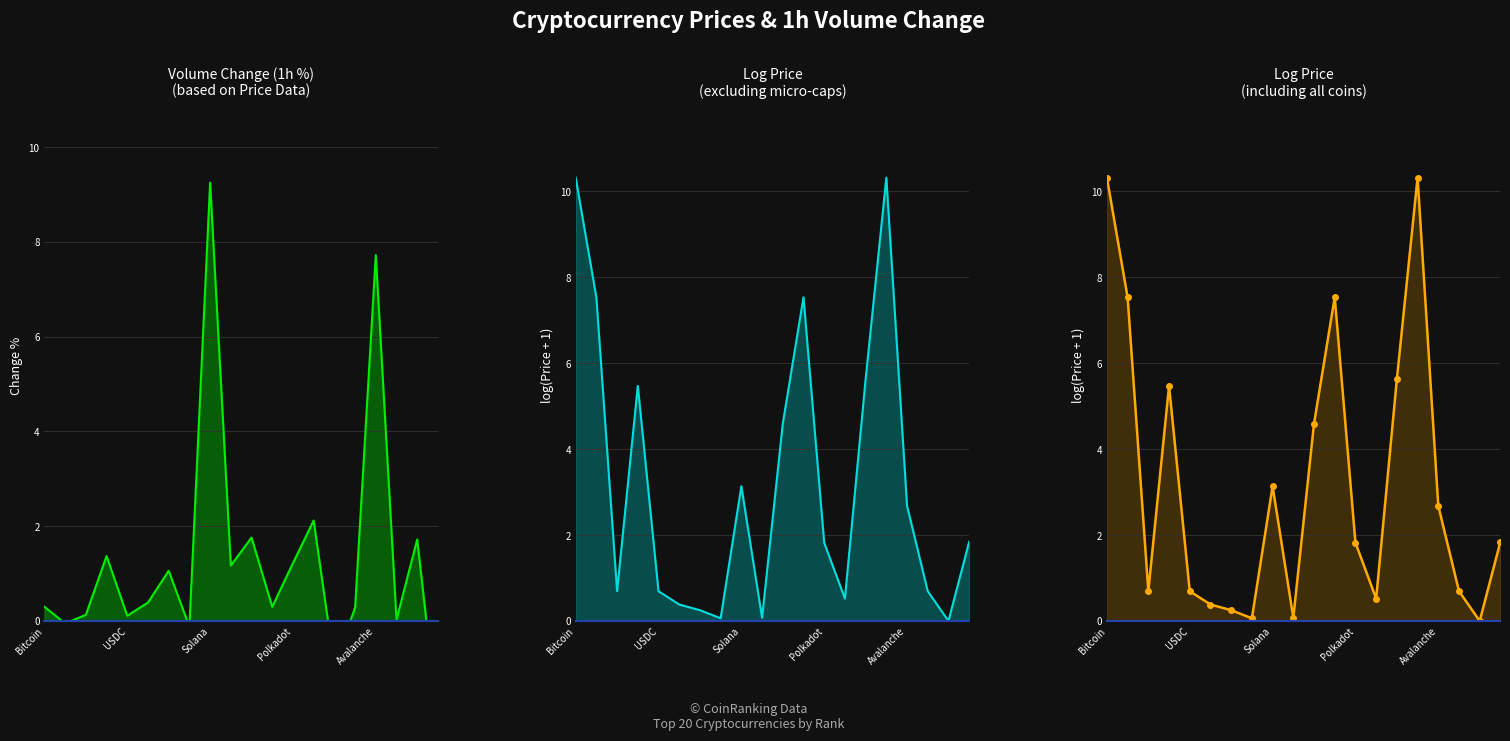

How many values in the Log Price series are below 1?

9